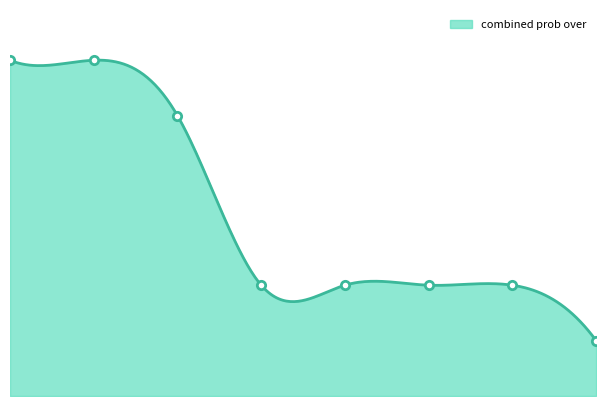

What is the total value across all series at 4?

233